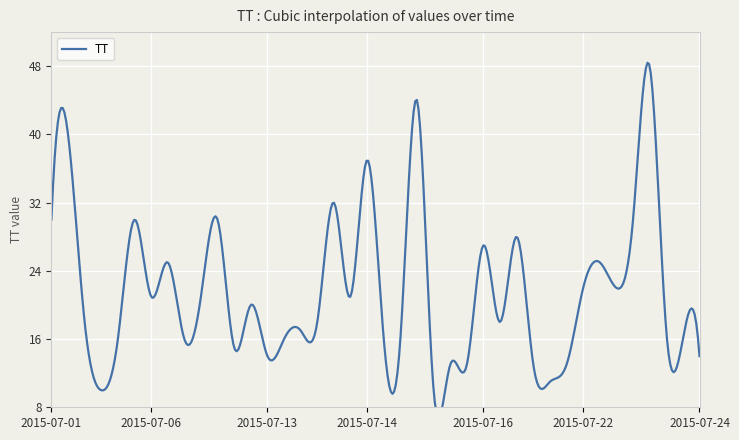

What is the difference between the maximum and minimum values?

38